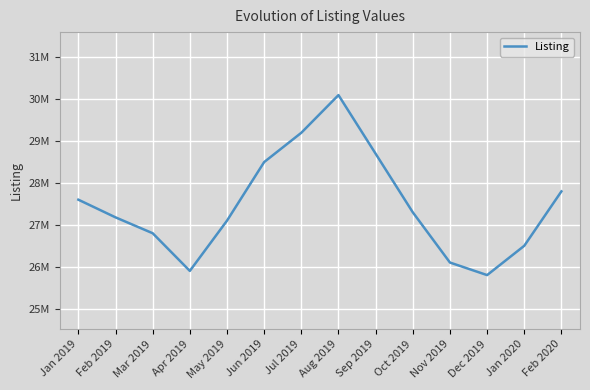

Is this an area chart (filled region under the line)?

No